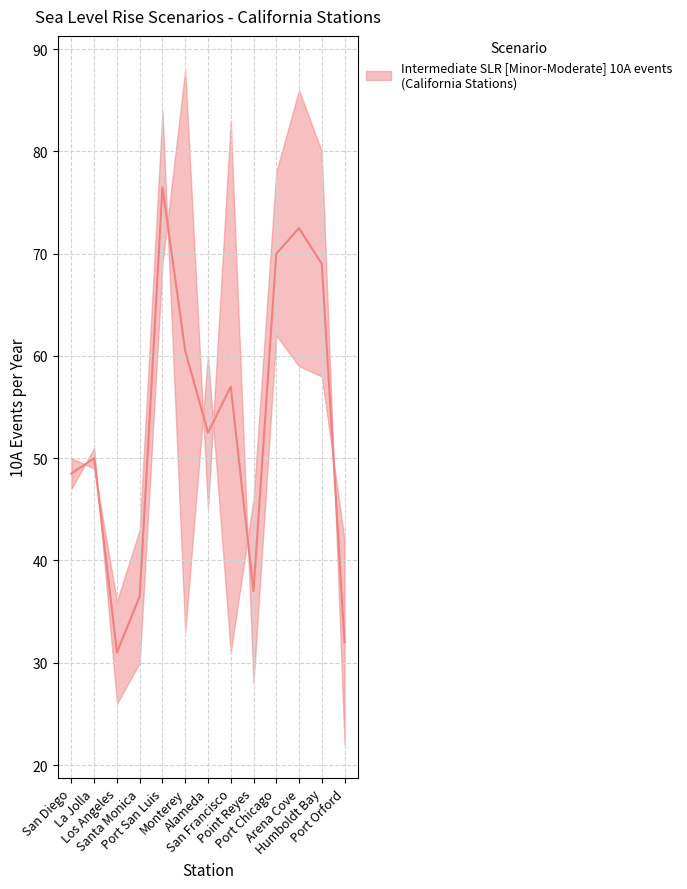

Reading left to right, list all the values displayed in this chart.

Intermediate SLR Minor 10A: San Diego=50.0	La Jolla=49.0	Los Angeles=36.0	Santa Monica=43.0	Port San Luis=84.0	Monterey=33.0	Alameda=60.0	San Francisco=31.0	Point Reyes=46.0	Port Chicago=78.0	Arena Cove=86.0	Humboldt Bay=80.0	Port Orford=22.0
Intermediate SLR Moderate 10A: San Diego=47.0	La Jolla=51.0	Los Angeles=26.0	Santa Monica=30.0	Port San Luis=69.0	Monterey=88.0	Alameda=45.0	San Francisco=83.0	Point Reyes=28.0	Port Chicago=62.0	Arena Cove=59.0	Humboldt Bay=58.0	Port Orford=42.0
median: San Diego=48.5	La Jolla=50.0	Los Angeles=31.0	Santa Monica=36.5	Port San Luis=76.5	Monterey=60.5	Alameda=52.5	San Francisco=57.0	Point Reyes=37.0	Port Chicago=70.0	Arena Cove=72.5	Humboldt Bay=69.0	Port Orford=32.0